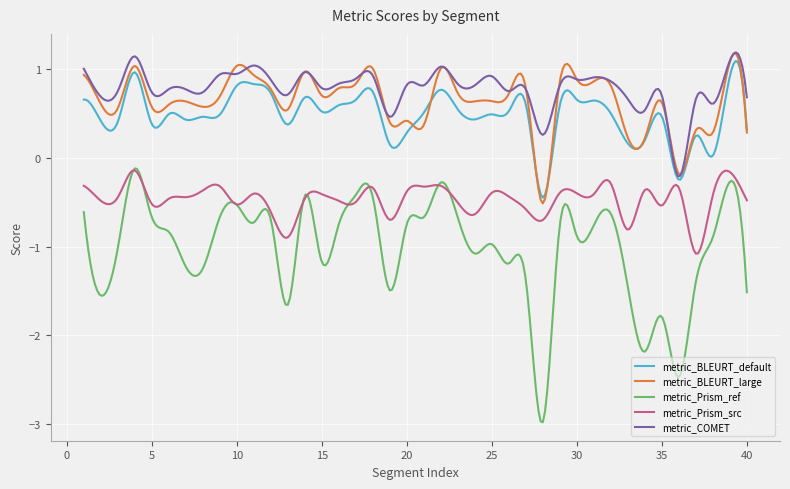

What is the difference between the maximum and second lowest values in the metric_Prism_ref series?

2.8